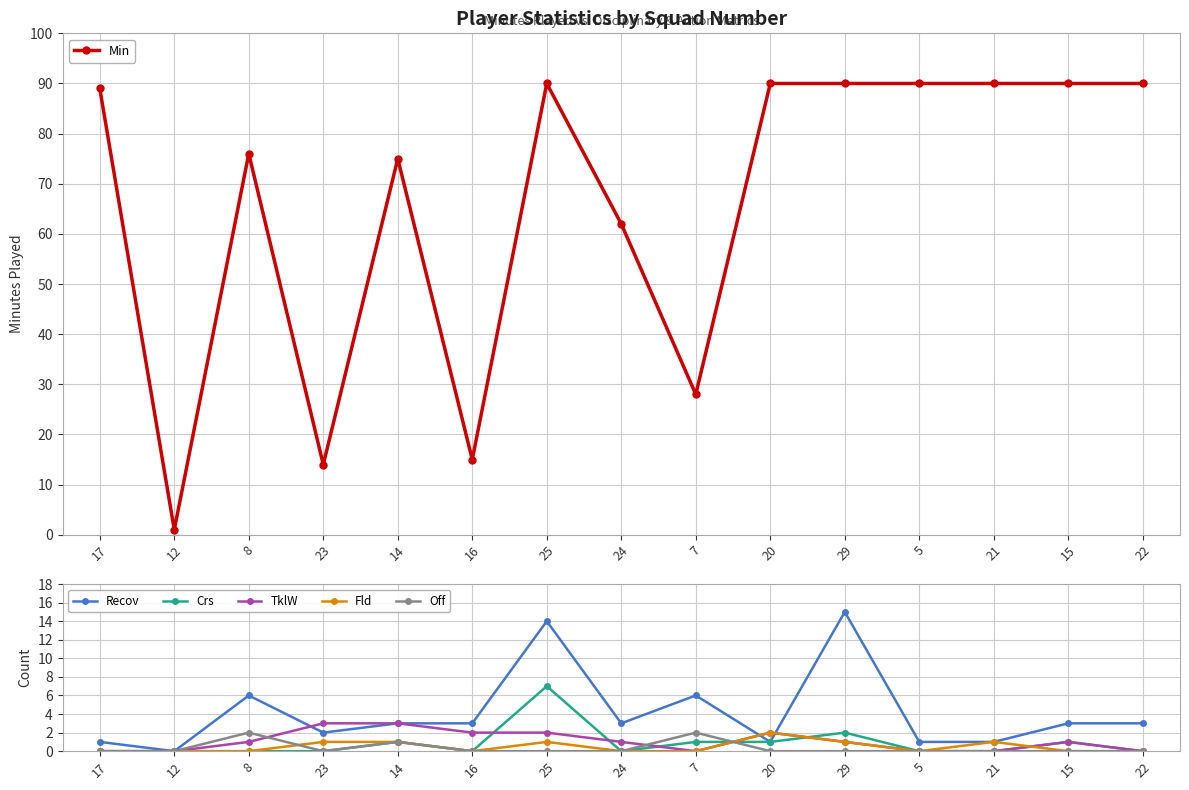

True or false: Off and Recov cross at least once.

False